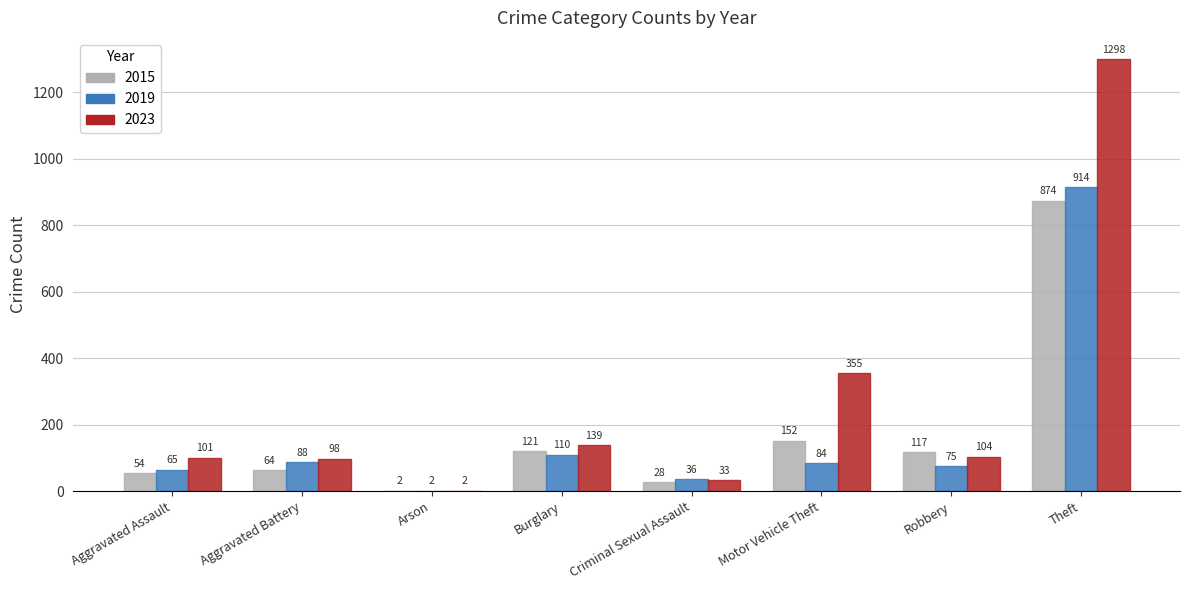

Where is 2015 nearest to the value 438?

Motor Vehicle Theft